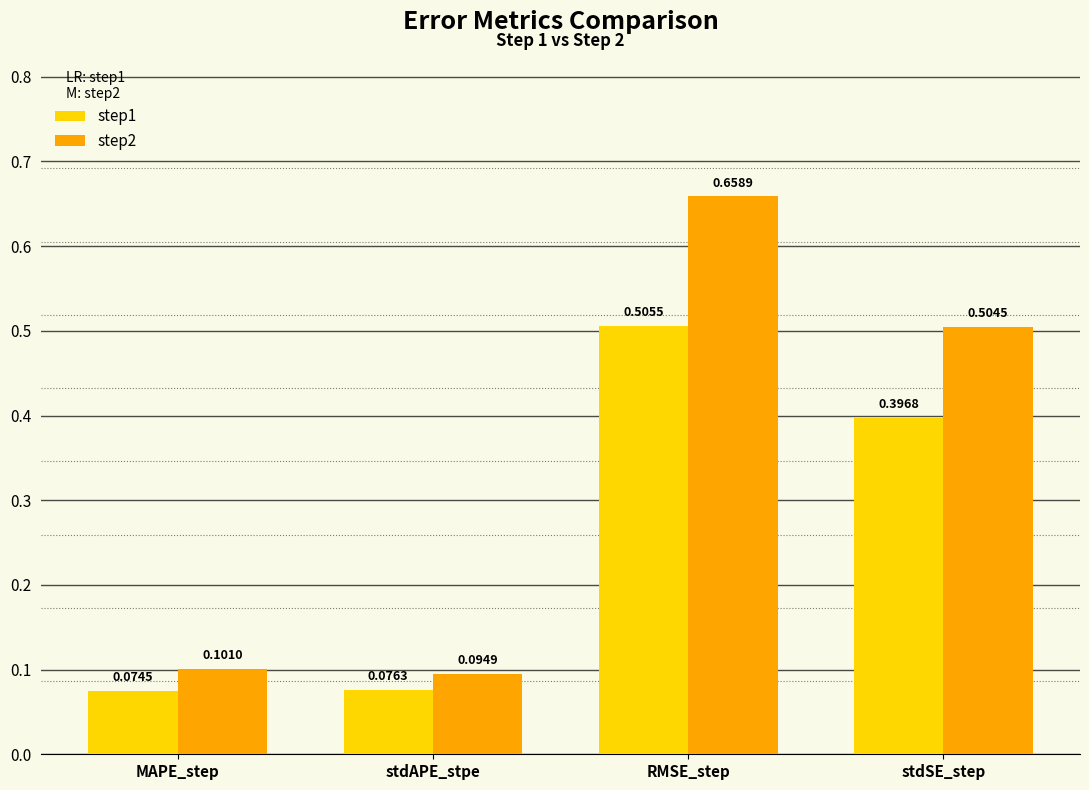

How many step2 values are between 0 and 1?

4